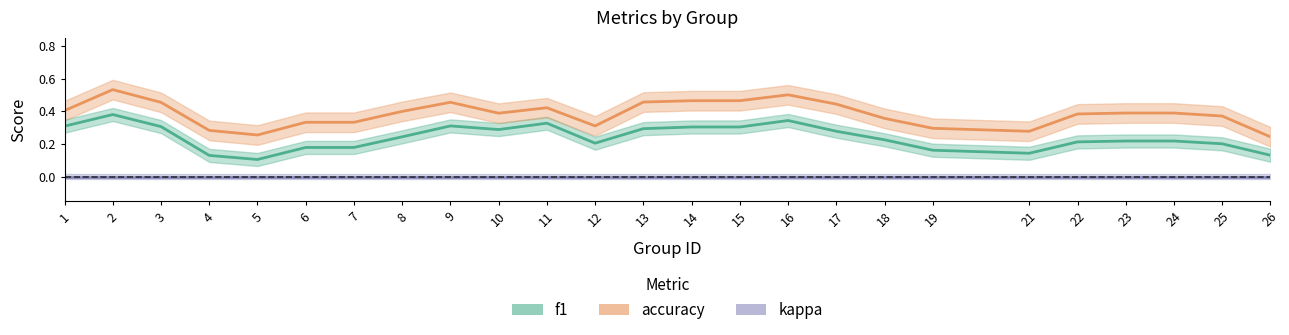

True or false: accuracy and f1 cross at least once.

False